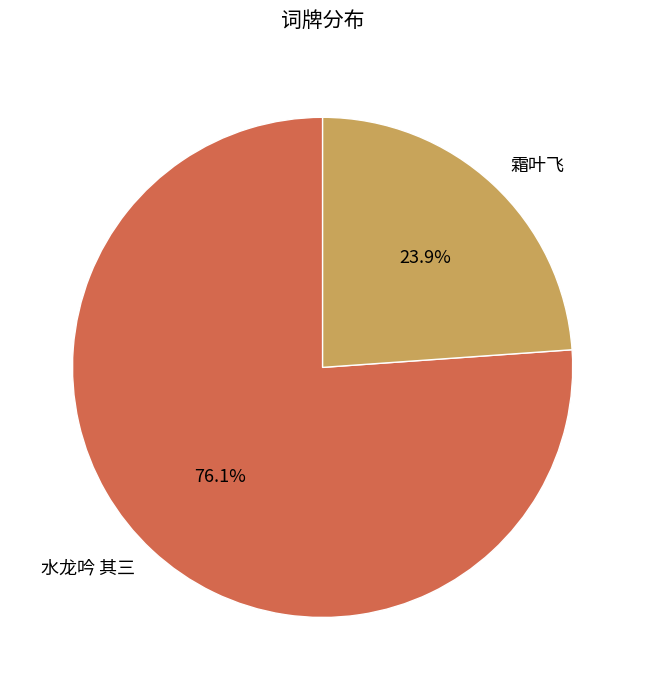

What is the smallest slice in the pie chart?

霜叶飞